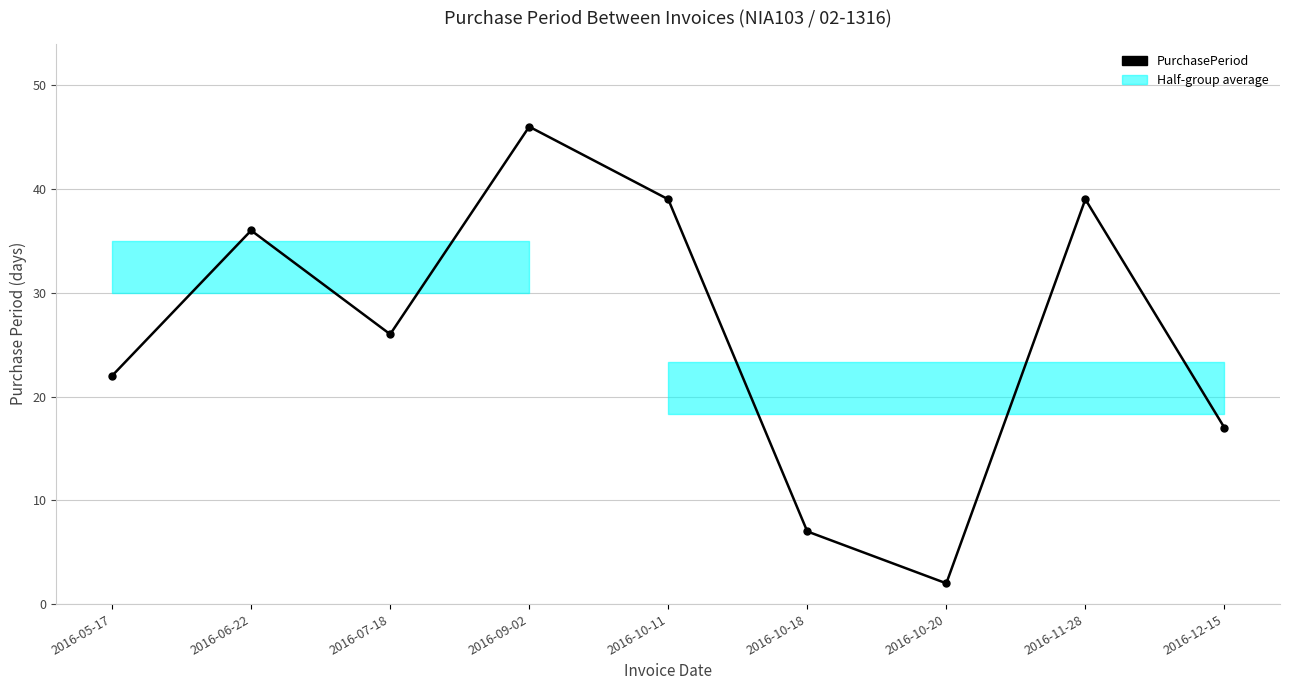

Rank the categories by value from highest to lowest.

2016-09-02, 2016-10-11, 2016-11-28, 2016-06-22, 2016-07-18, 2016-05-17, 2016-12-15, 2016-10-18, 2016-10-20